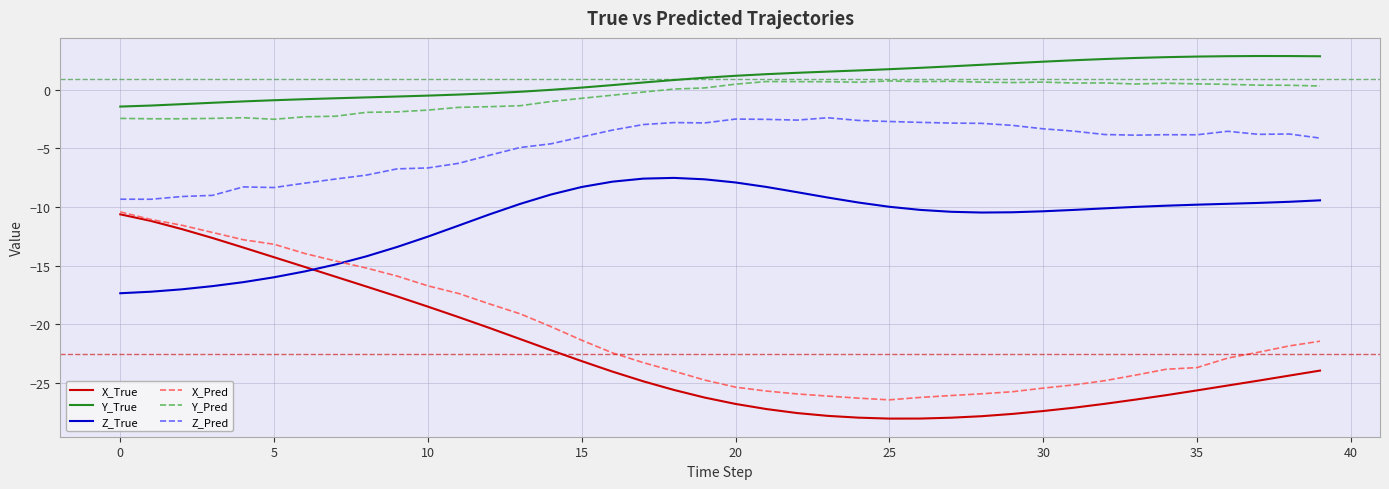

What are all the series names shown in the legend?

X_True, Y_True, Z_True, X_Pred, Y_Pred, Z_Pred